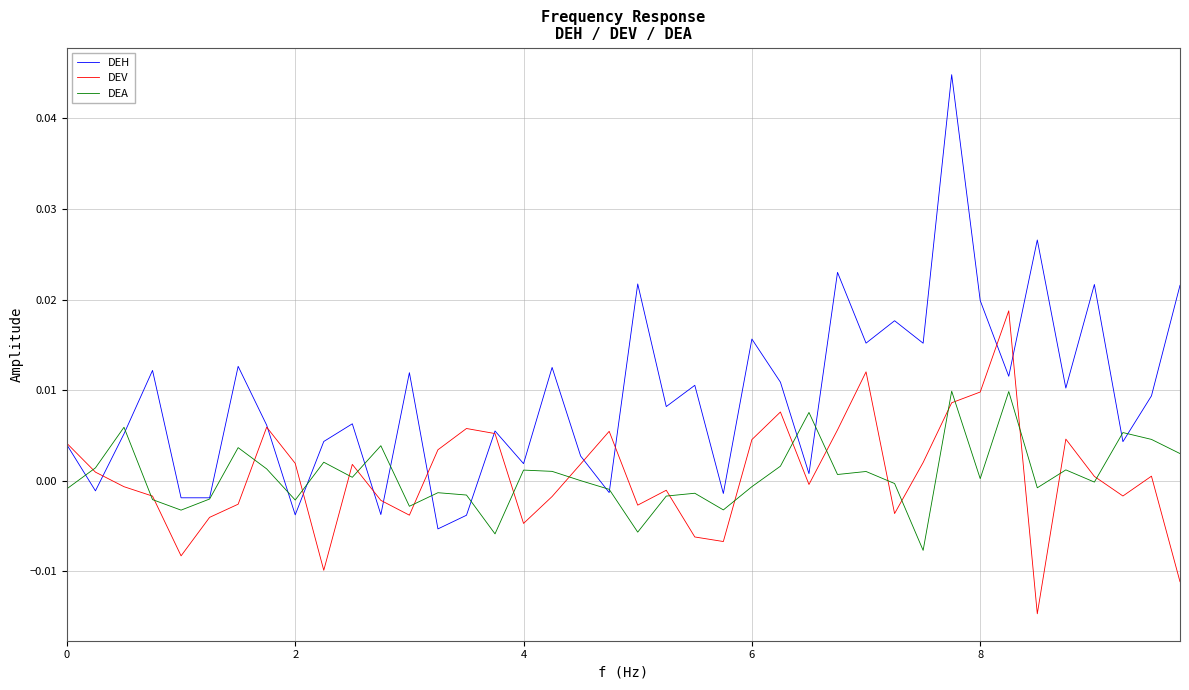

Which series has the largest range (max minus min)?

DEH